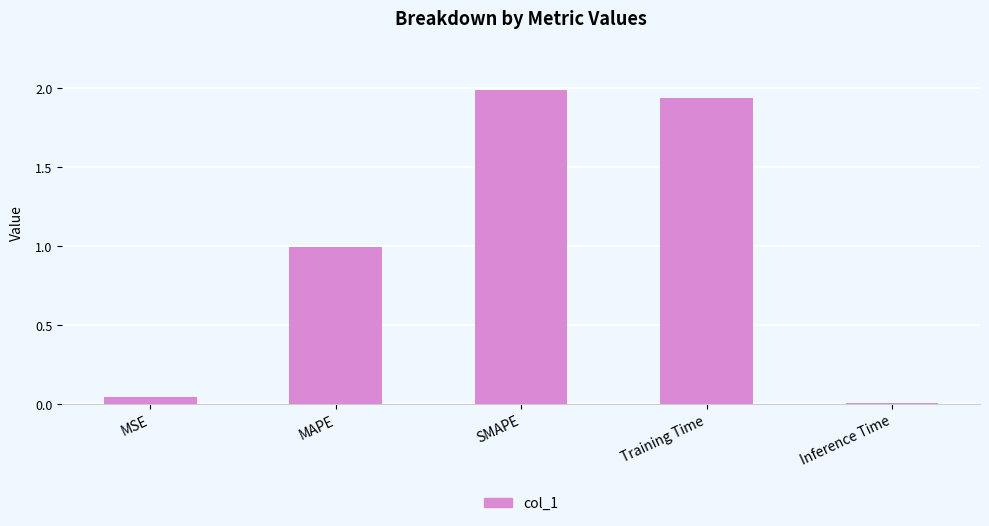

What position from the right is Training Time?

2